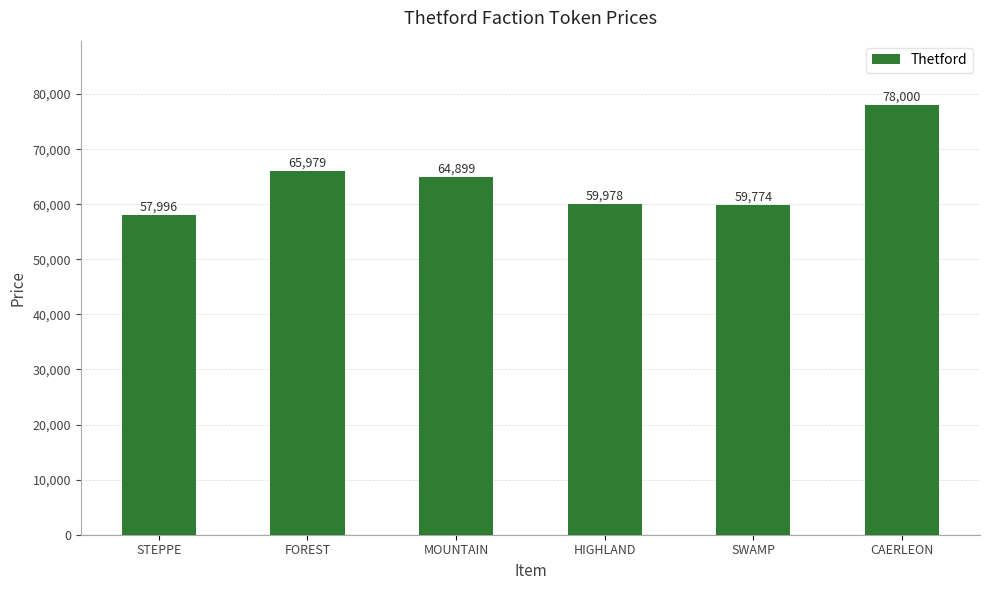

Are the bars horizontal?

No